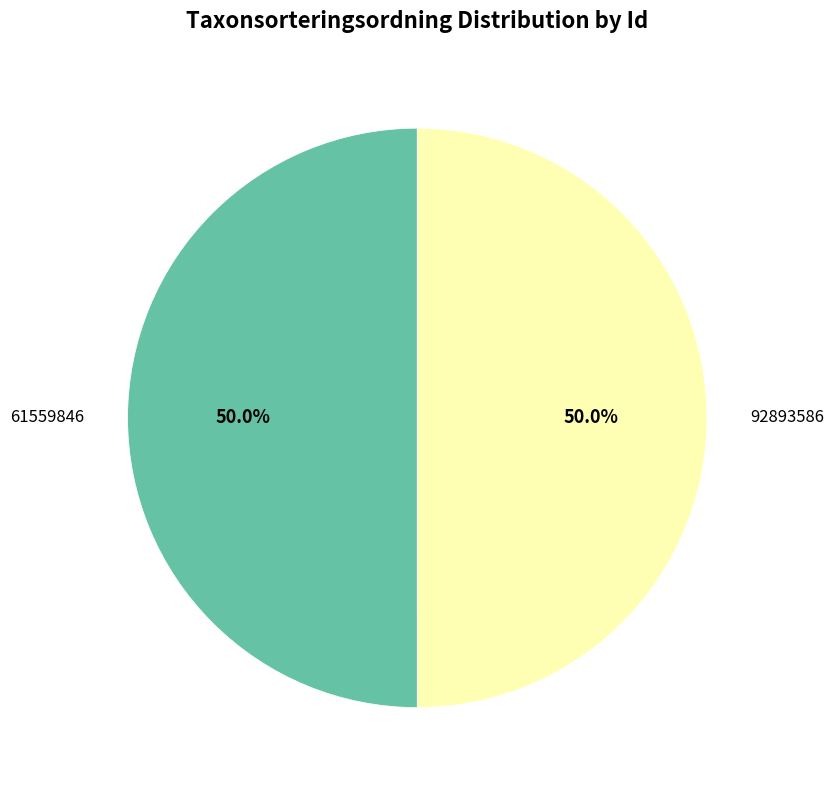

Is the sum of 61559846 and 92893586 greater than half?

Yes